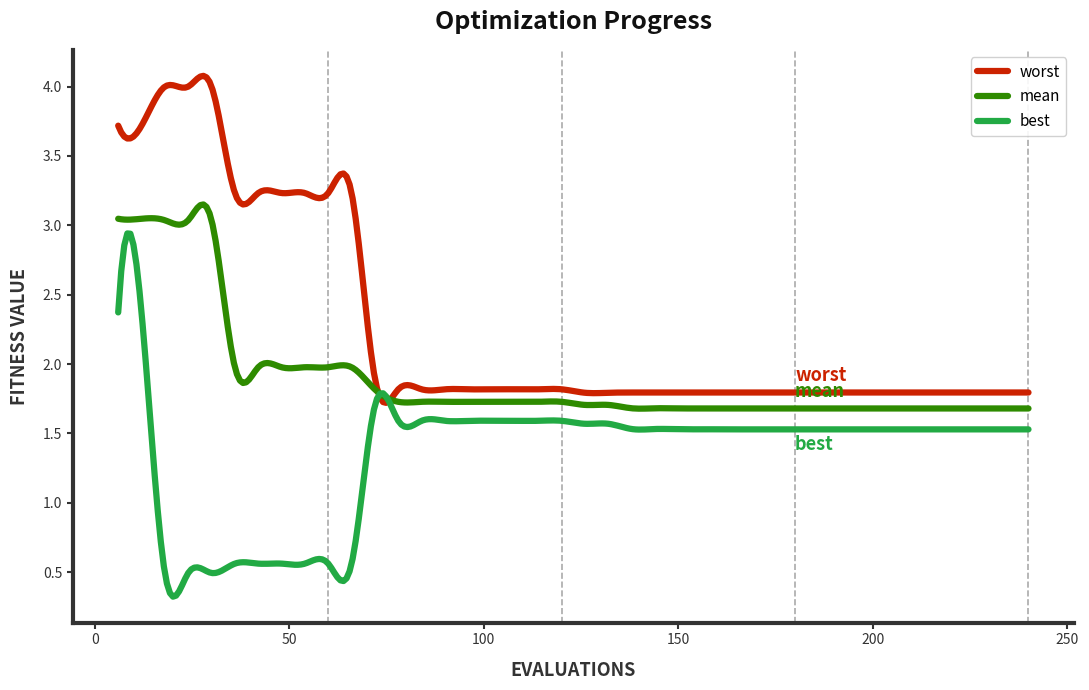

List the series in order of their overall mean, highest first.

worst, mean, best